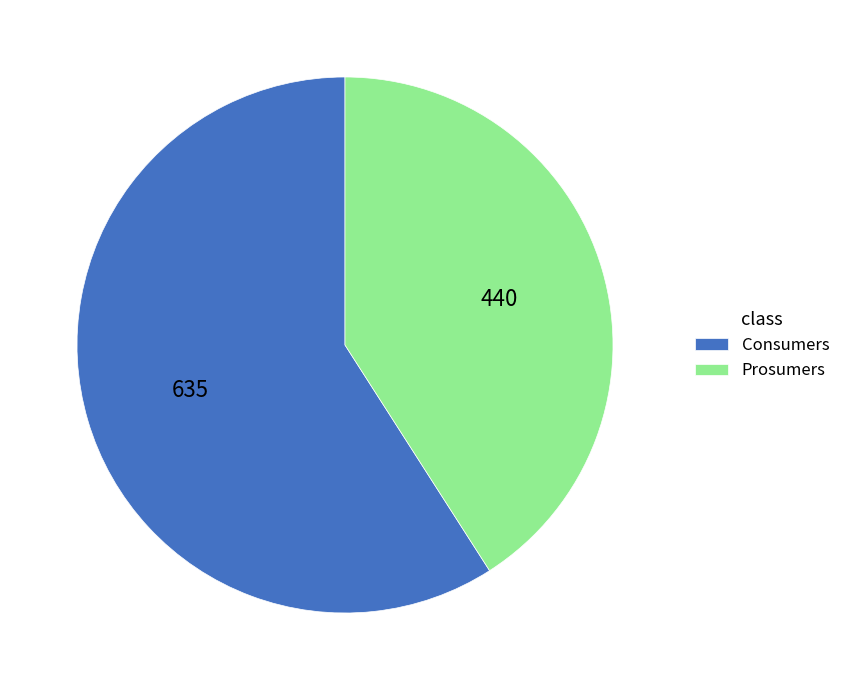

Which category accounts for the majority?

Consumers